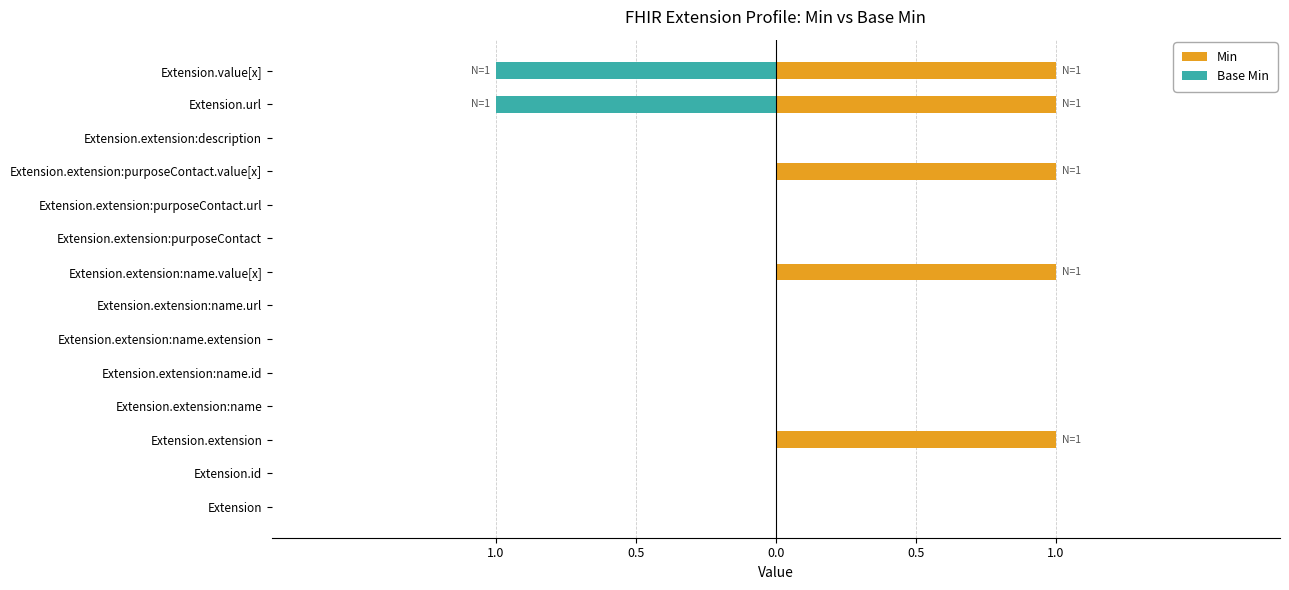

What is the sum of all Min values?

5